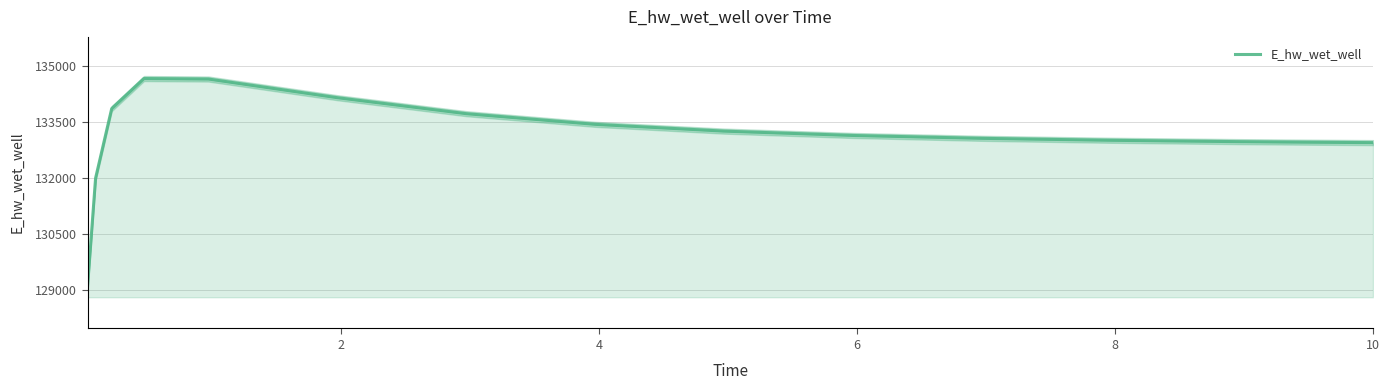

The chart shows a value of 50988.7 at 8. True or false?

False